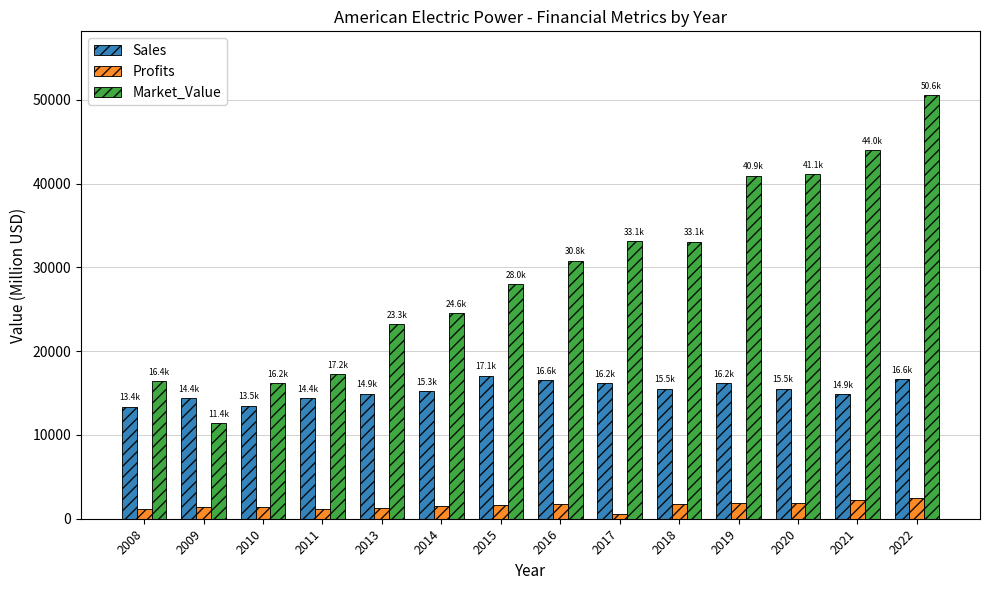

Is it true that Sales equals 3256.2 at 2017?

False